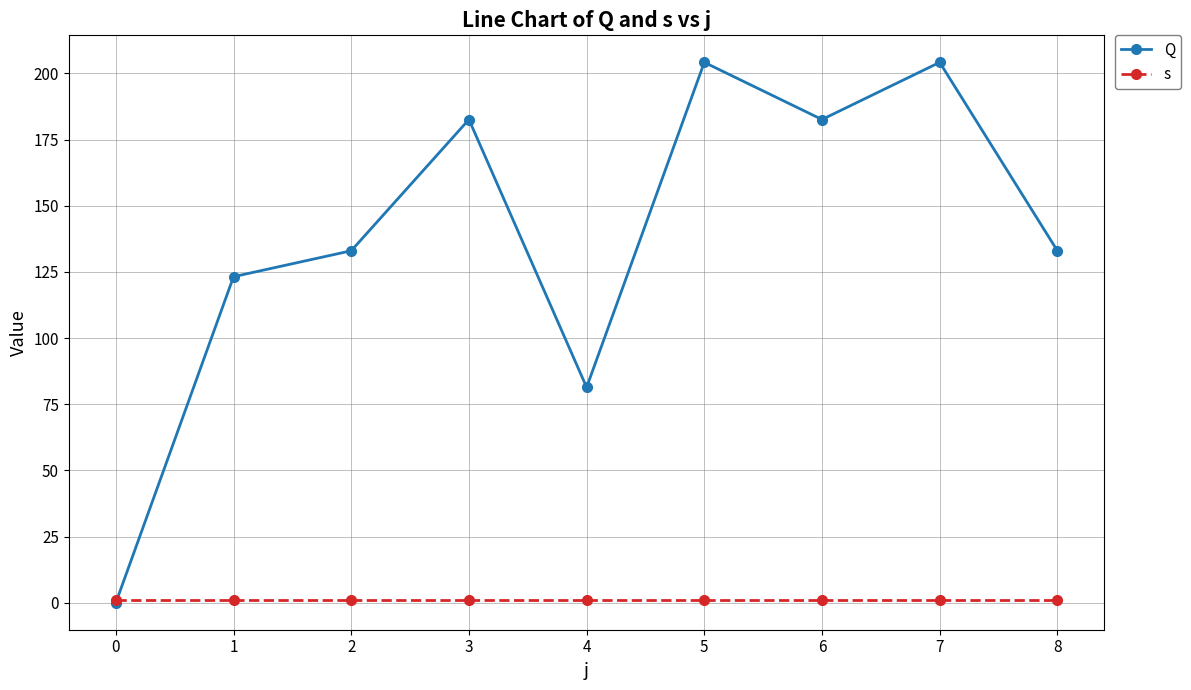

Which series has the largest range (max minus min)?

Q